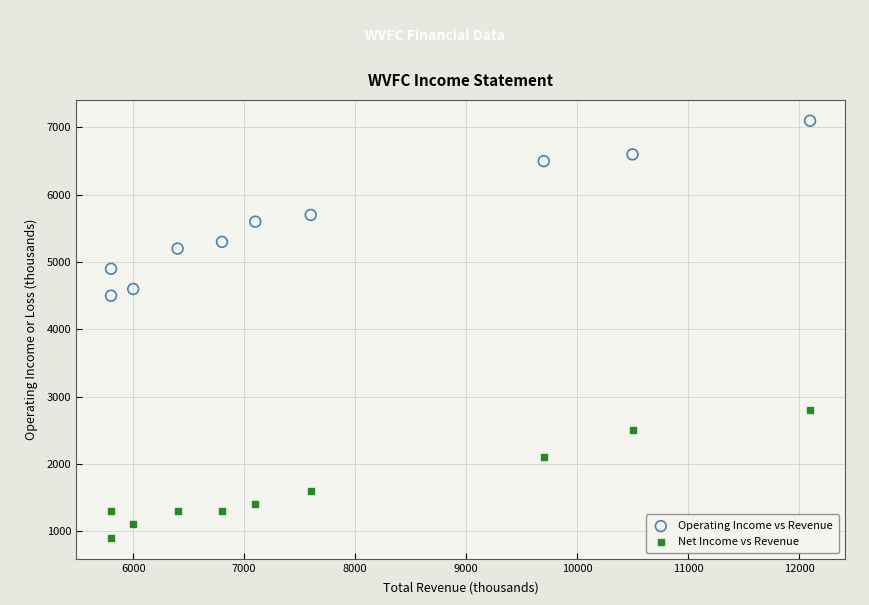

Which series reaches the maximum Y coordinate?

Operating Income vs Revenue